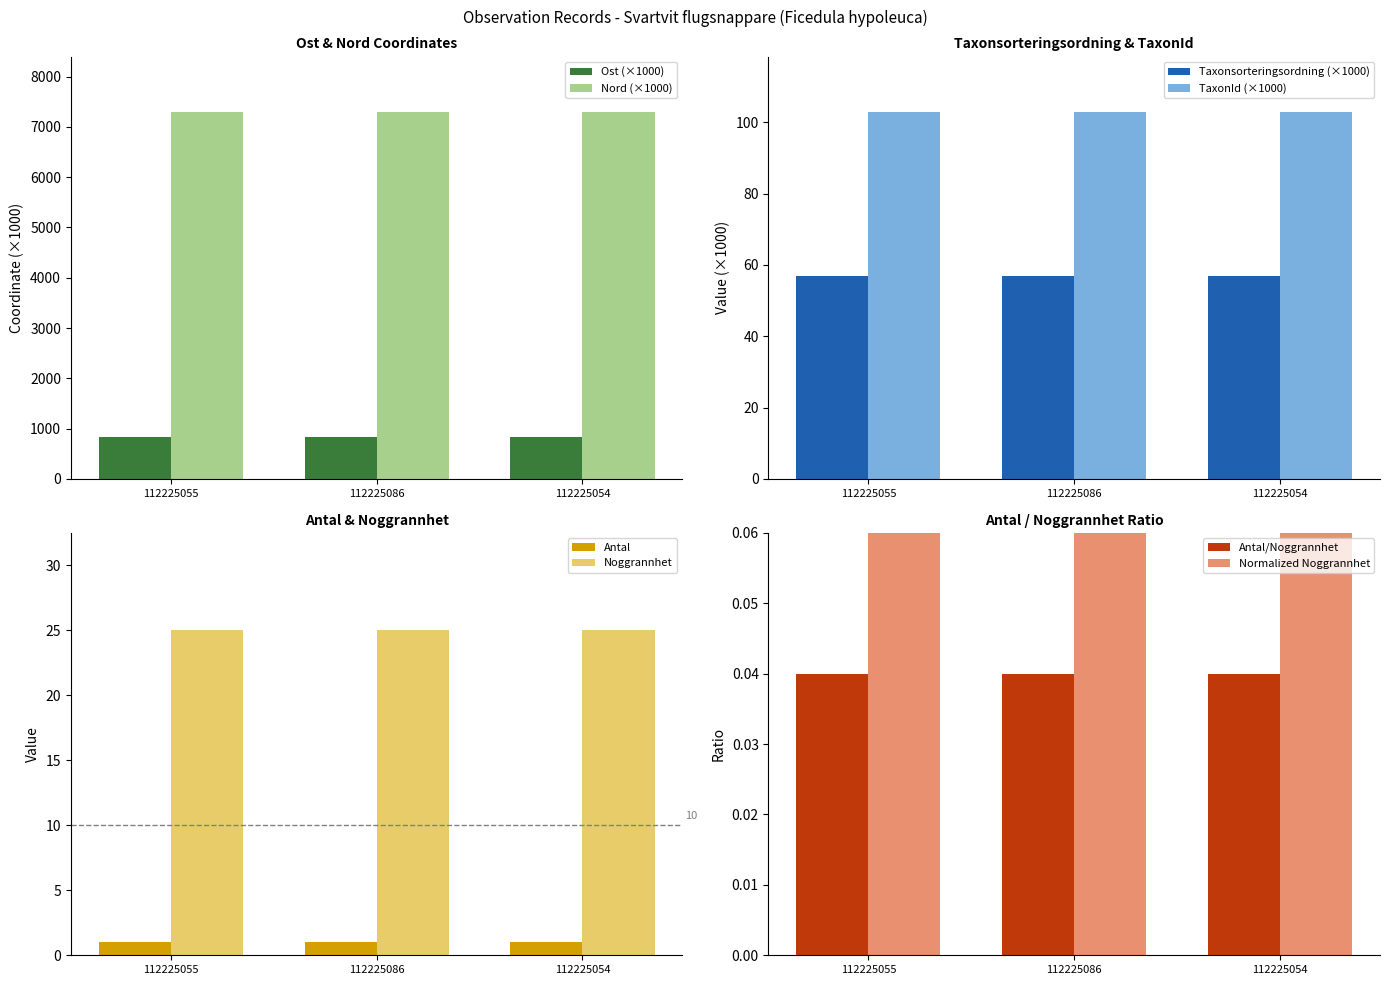

Is the value of Nord at 112225055 greater than the value of Ost at 112225054?

Yes